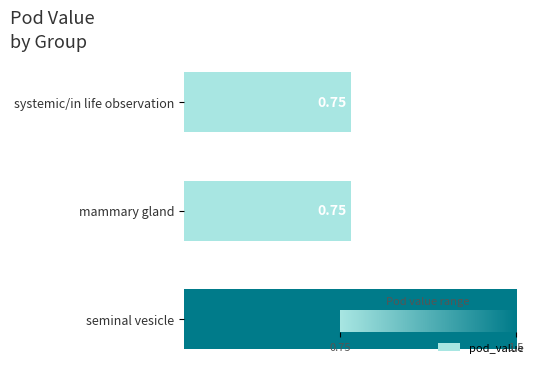

What is the label of the 2nd bar from the top?

mammary gland